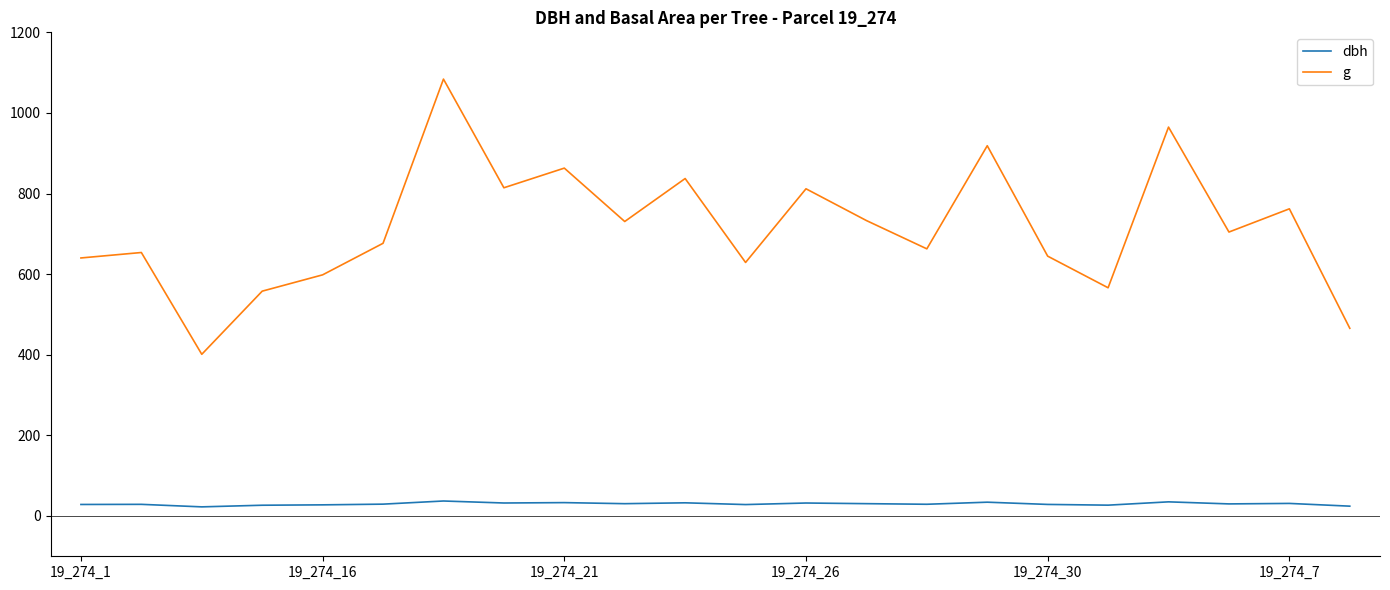

True or false: g and dbh intersect in this chart.

False